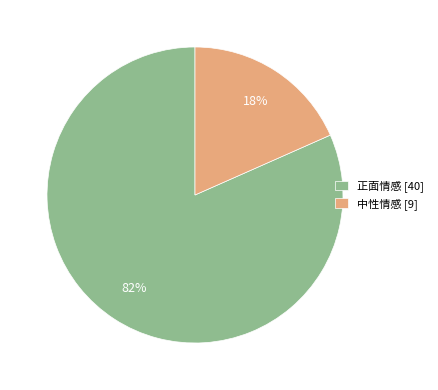

Which category has the biggest portion of the pie?

正面情感